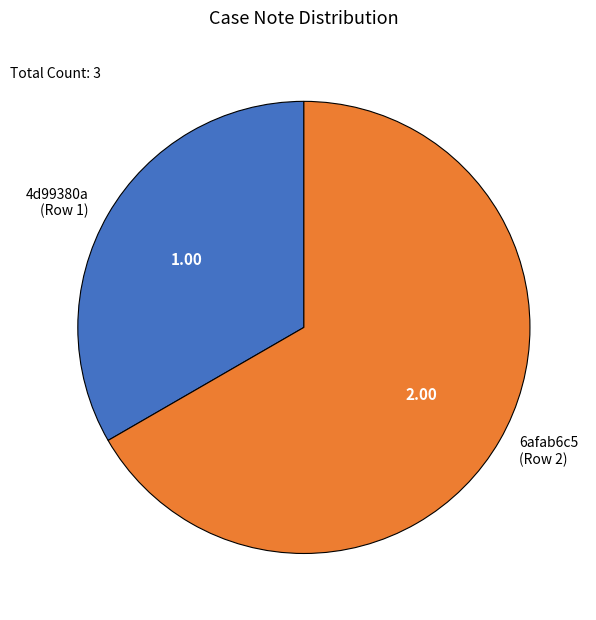

Combined, do 6afab6c5 (Row 2) and 4d99380a (Row 1) account for over 50%?

Yes